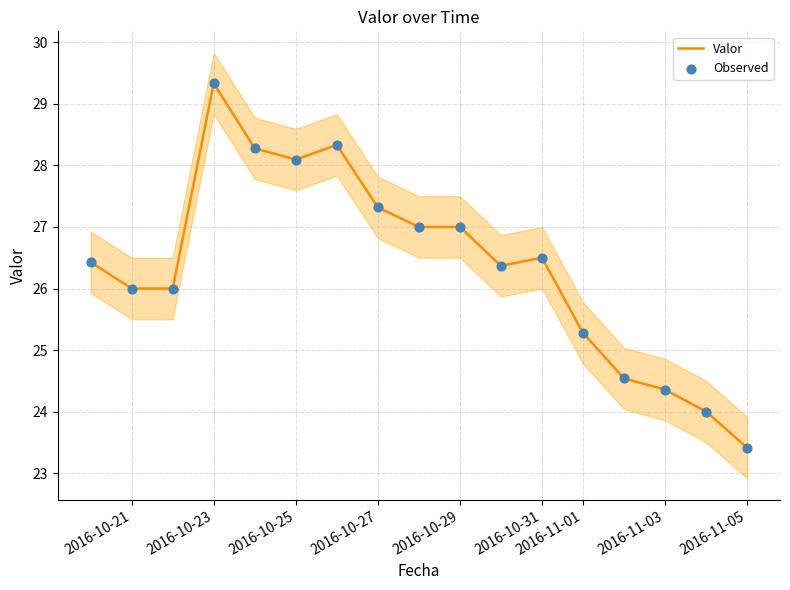

True or false: Valor has a value of 25.3 at 2016-11-01.

True